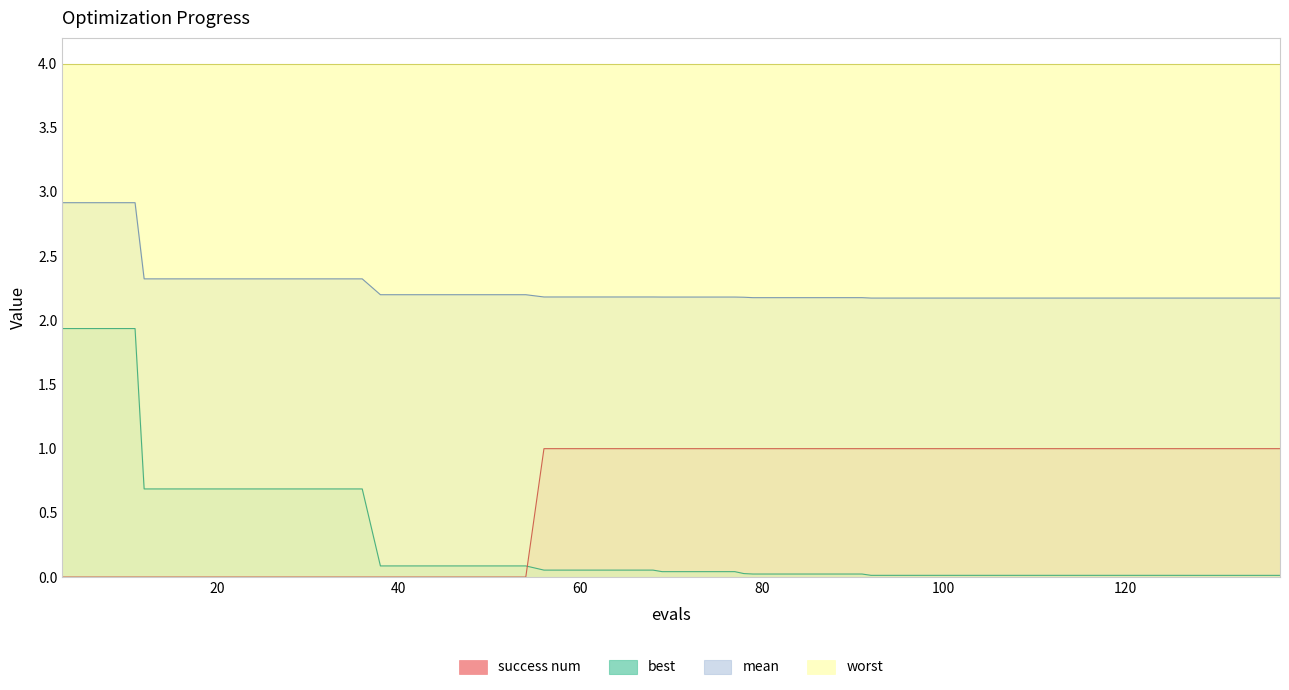

At which category is the sum across all series the highest?

3